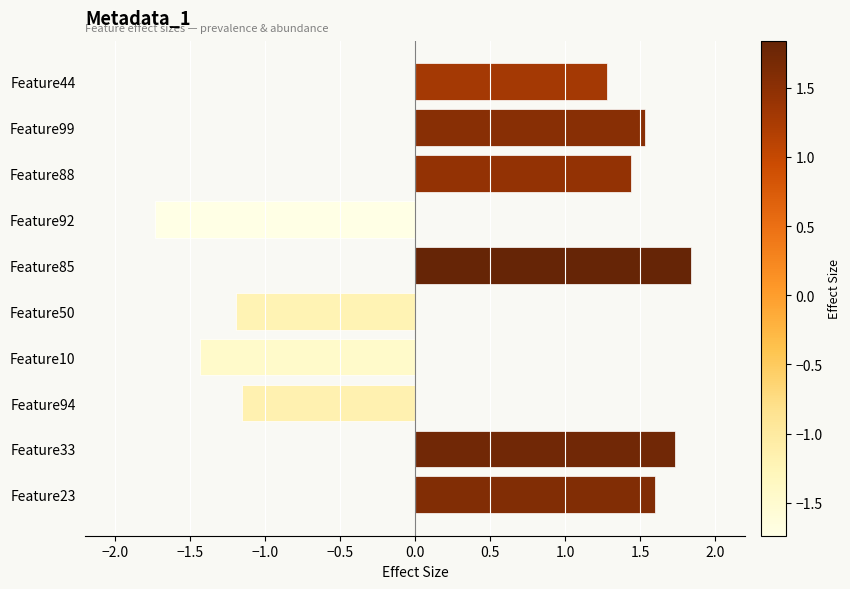

Is it true that the value at Feature23 is 1.6?

True